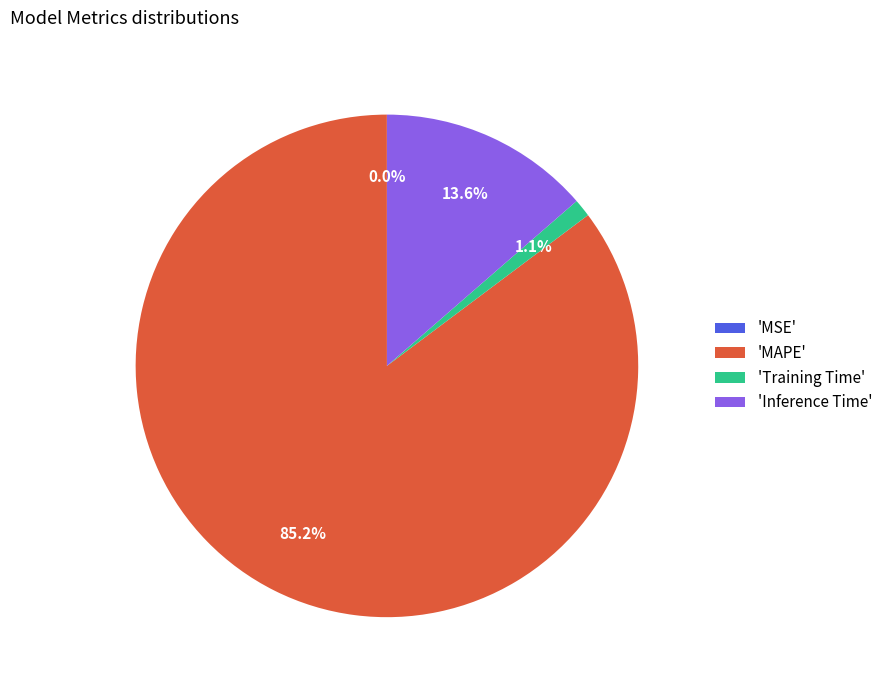

Between 'MAPE' and 'Inference Time', which is larger?

'MAPE'